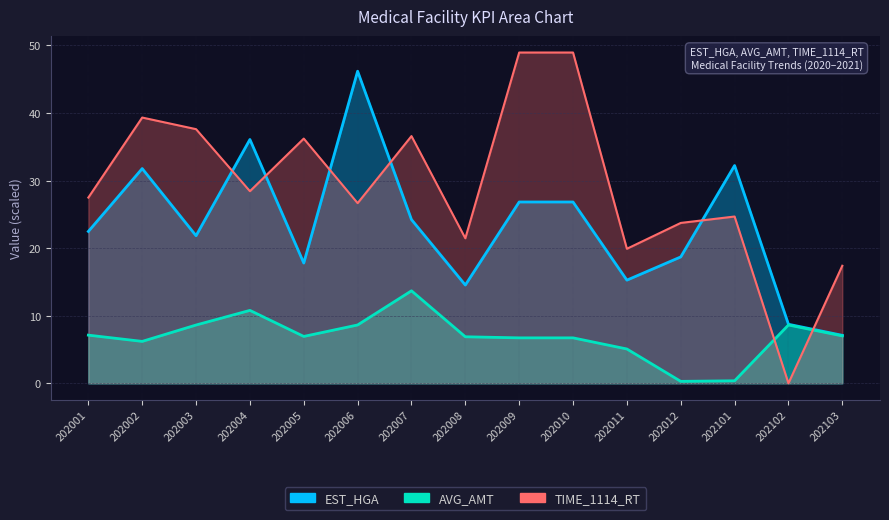

What is the value of the EST_HGA point at the 4th from the left?

36.1